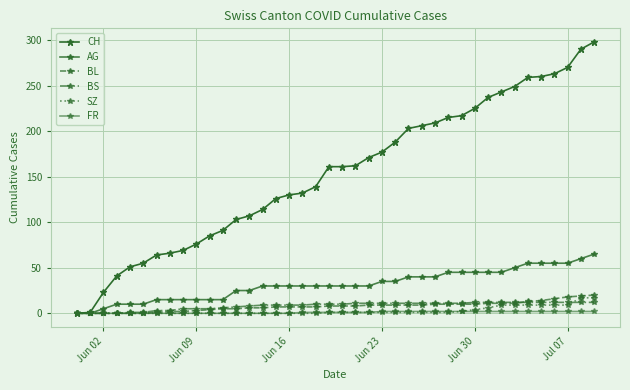

True or false: SZ has more than 0 interior local peaks.

False